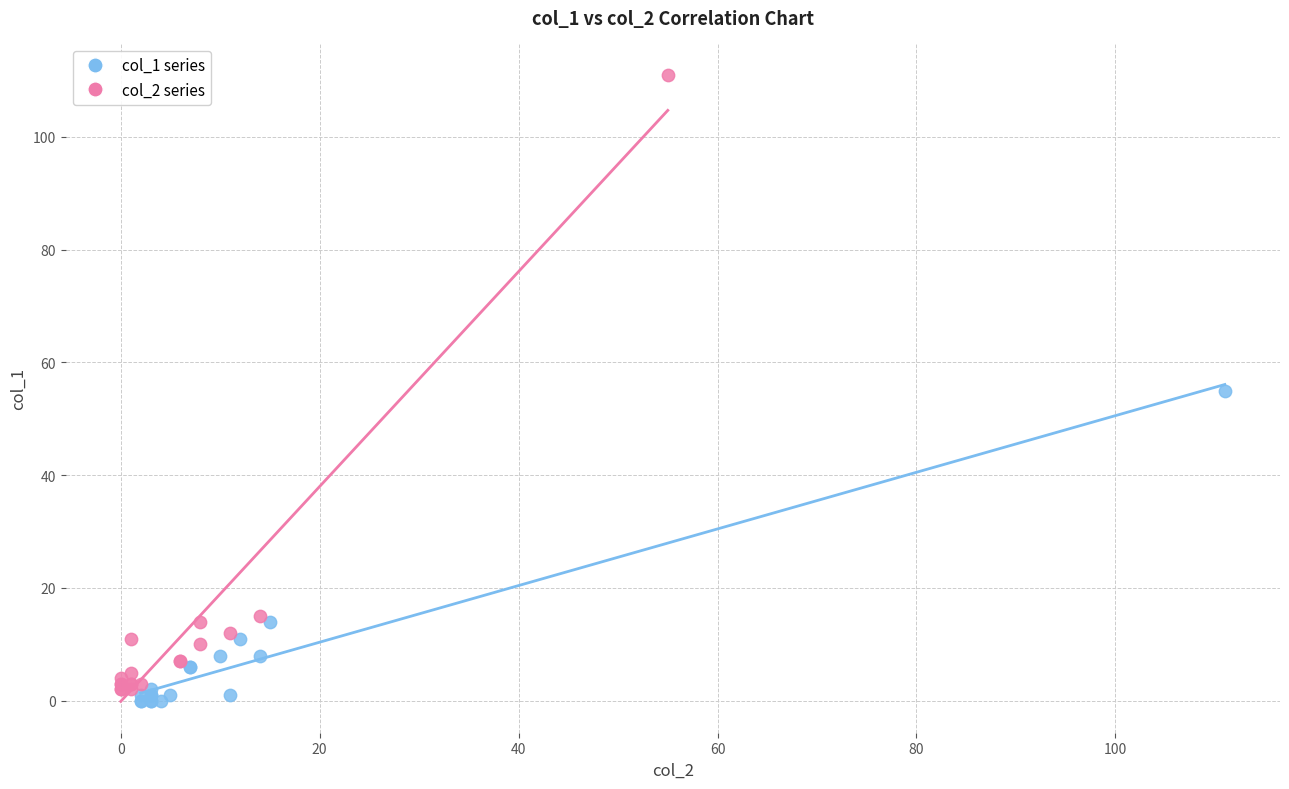

Which series reaches the maximum Y coordinate?

col_2 series